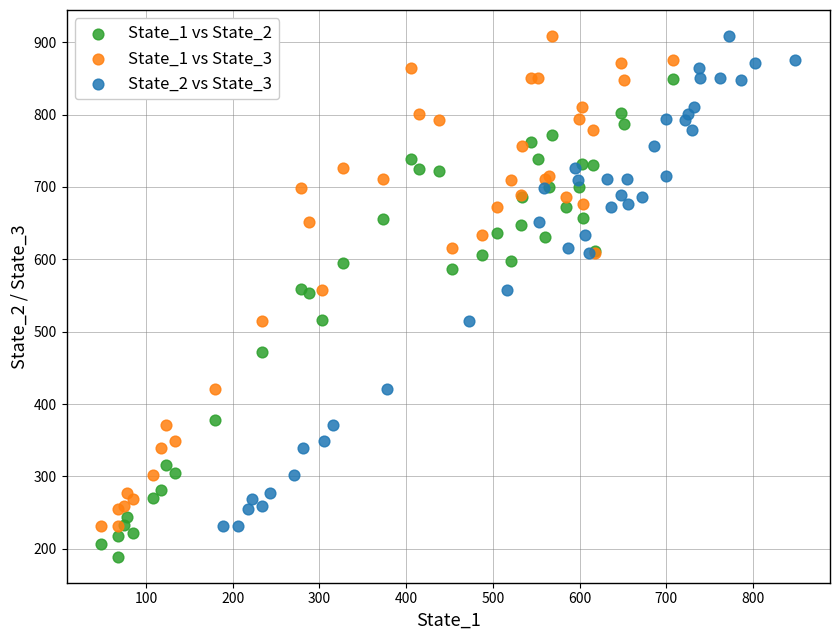

Which series contains the lowest Y value?

State_1 vs State_2